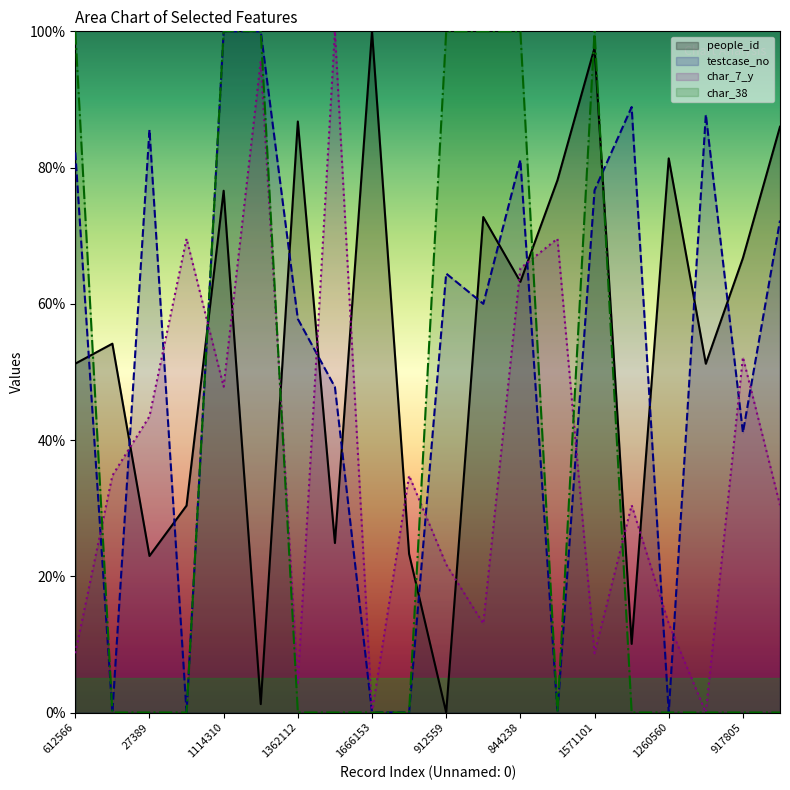

Which has a higher value, 1210028 or 1168723?

1168723